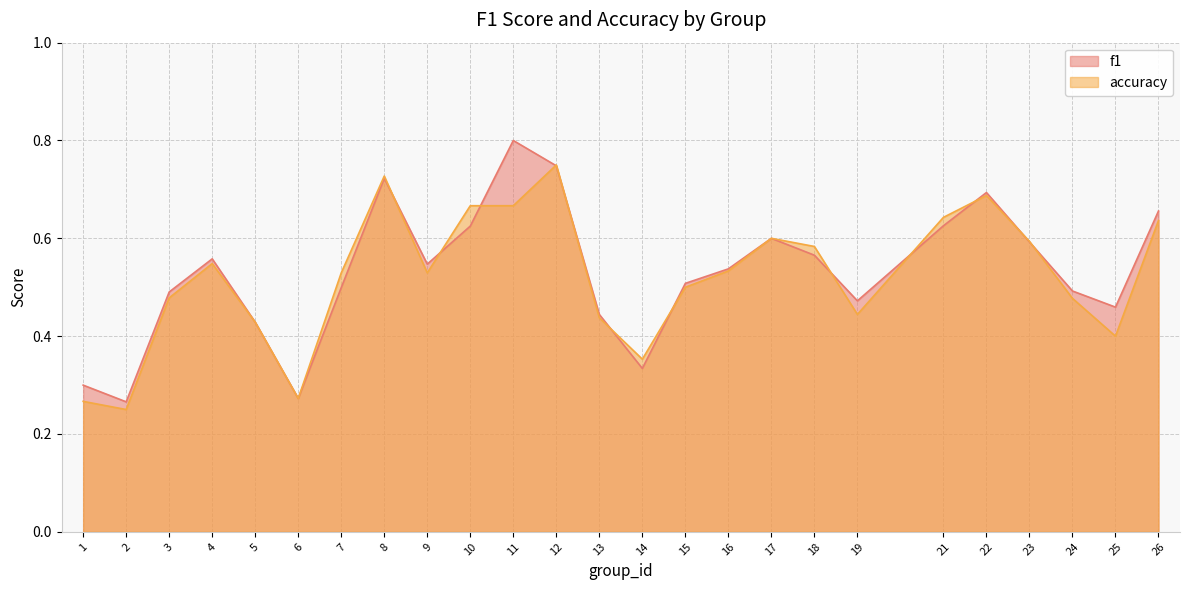

What is the minimum value shown in the chart?

0.2